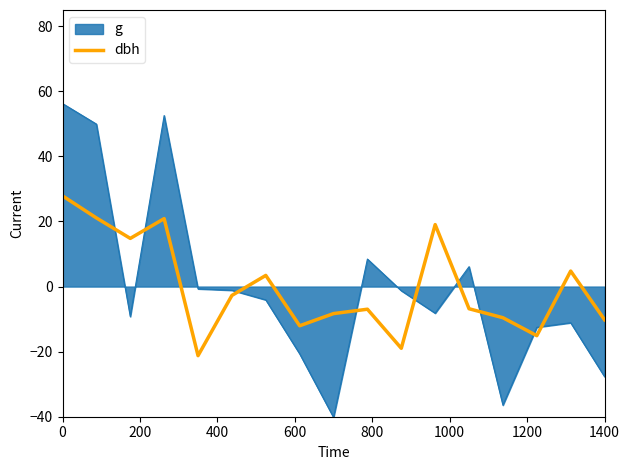

How many intersections are there between g and dbh?

9